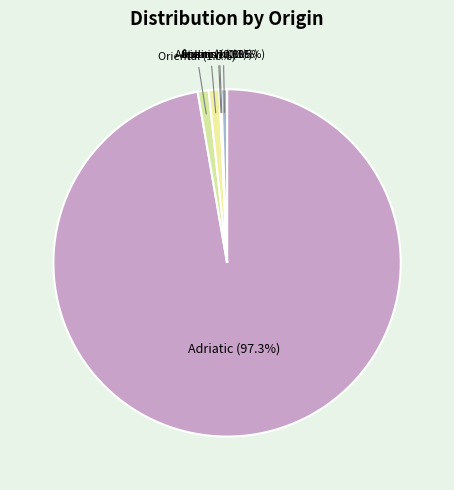

Which category has the biggest portion of the pie?

Adriatic